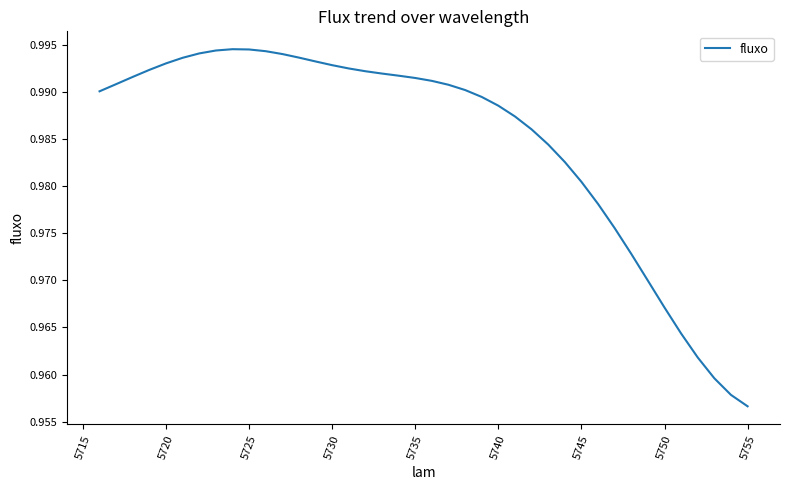

Does the chart have visible grid lines?

No